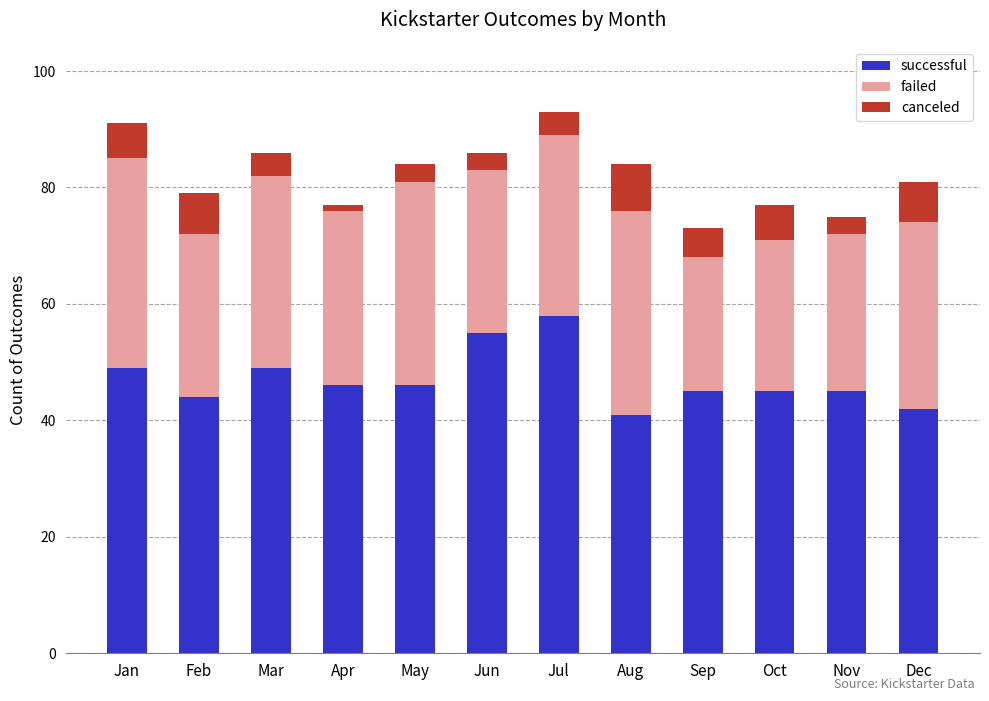

What is the lowest value of the successful series?

41